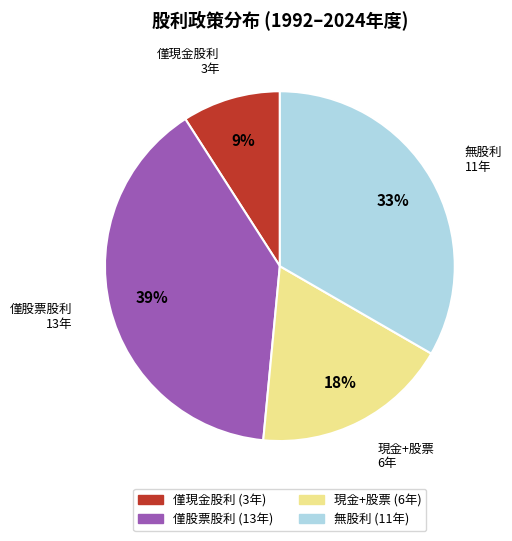

Is there any slice that represents more than half of the pie?

No